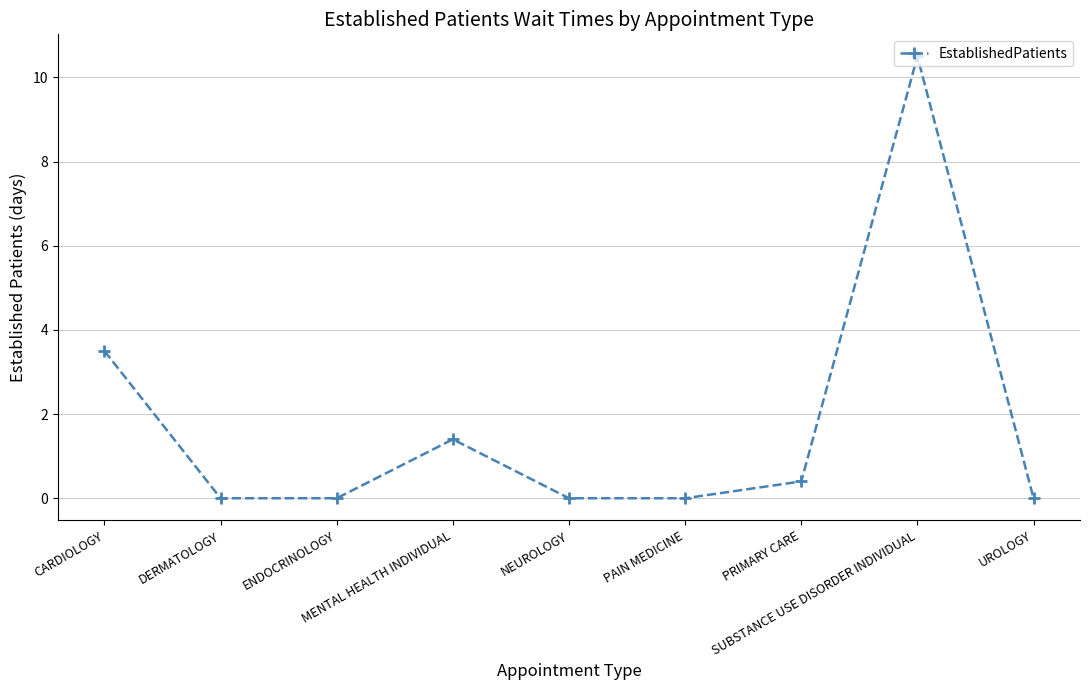

Reading left to right, what are all the values shown in this chart?

3.5	0.0	0.0	1.4	0.0	0.0	0.4	10.5	0.0